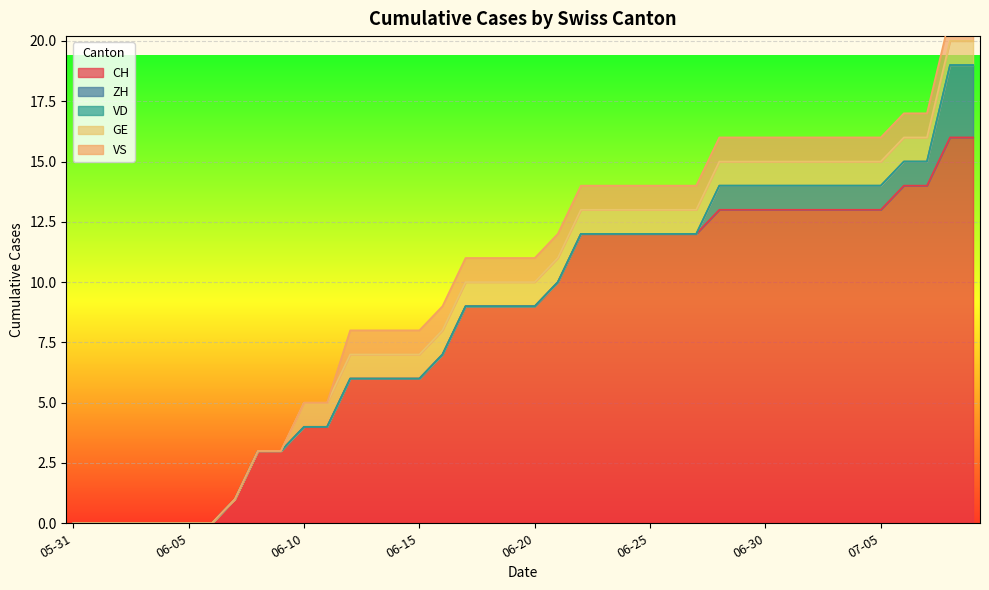

Which series changed the most between 2020-06-11 and 2020-06-29?

CH